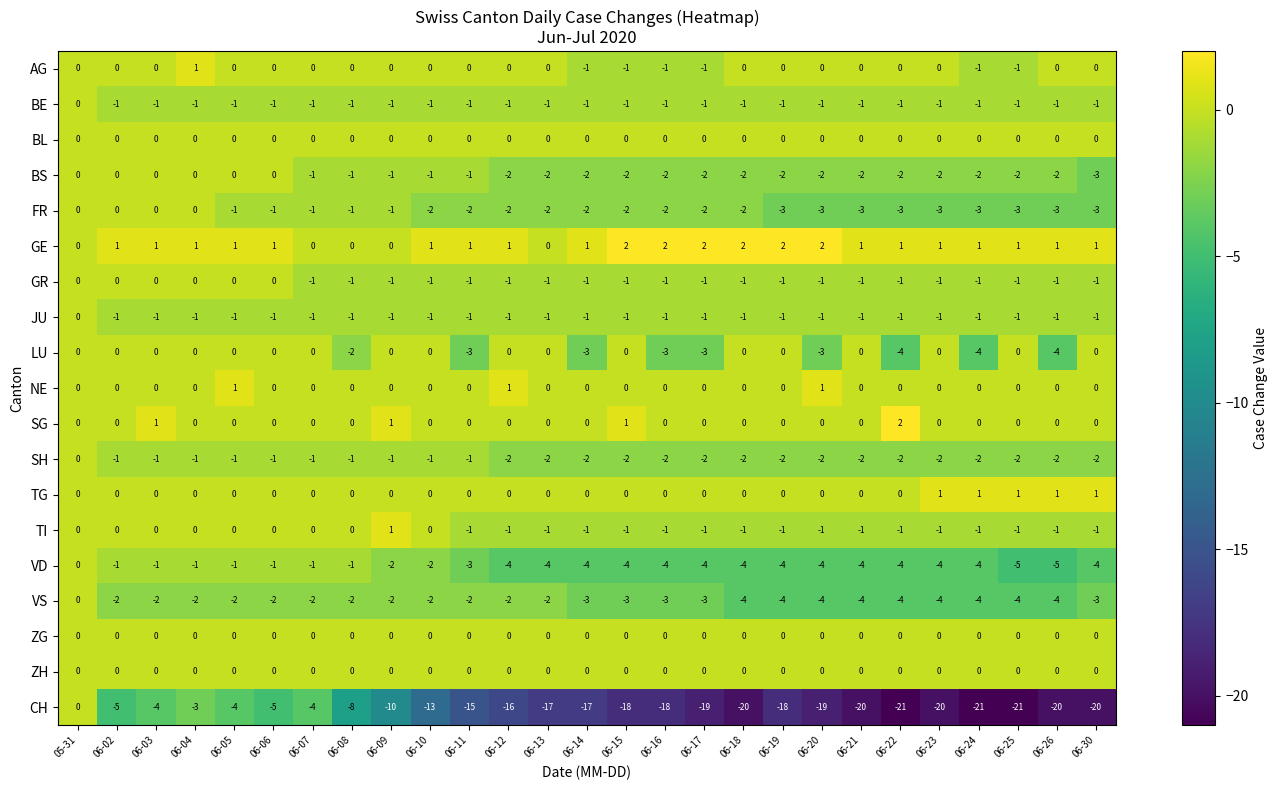

At how many categories does at least one series exceed -10?

27